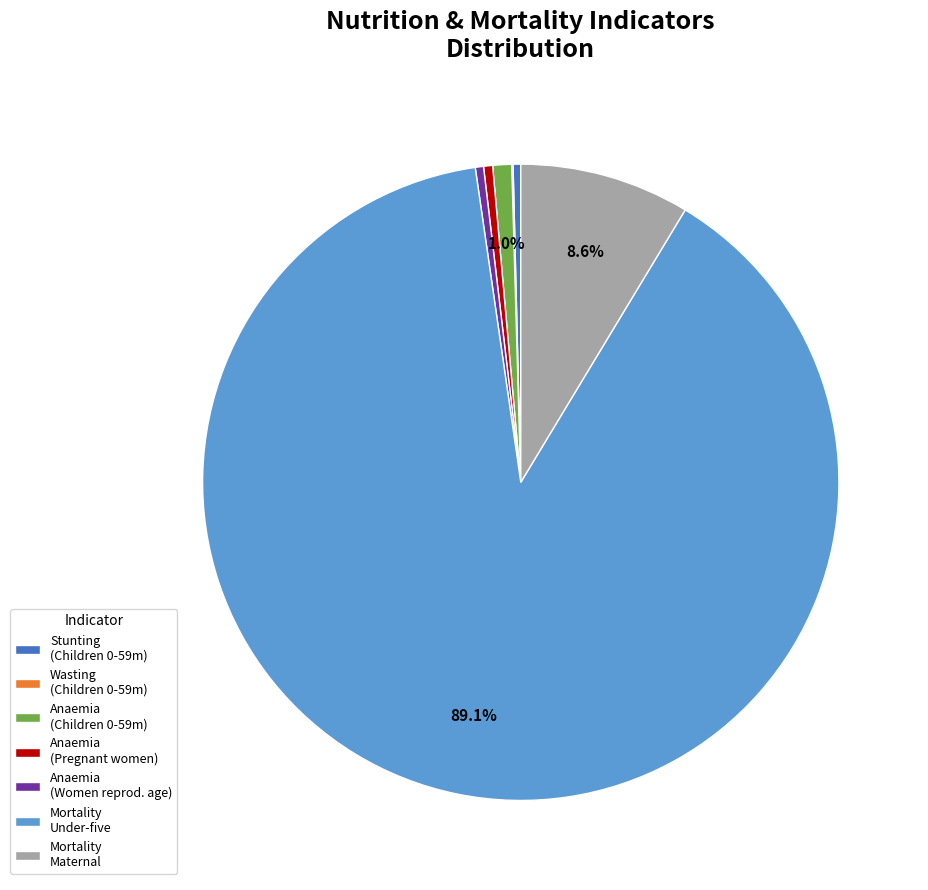

Which slice is the largest?

Mortality Under-five